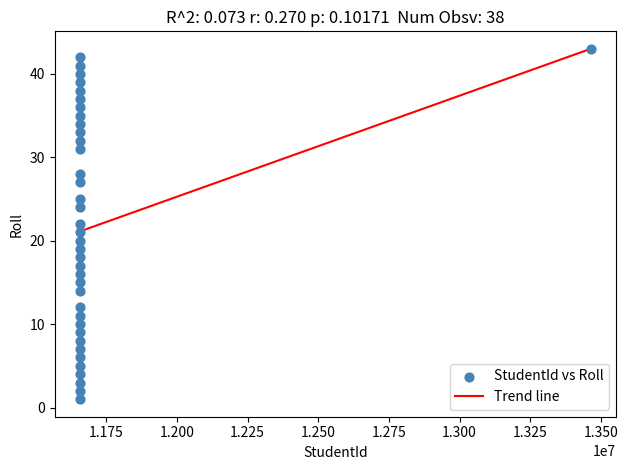

What is the range of X values (max minus min)?

1806128